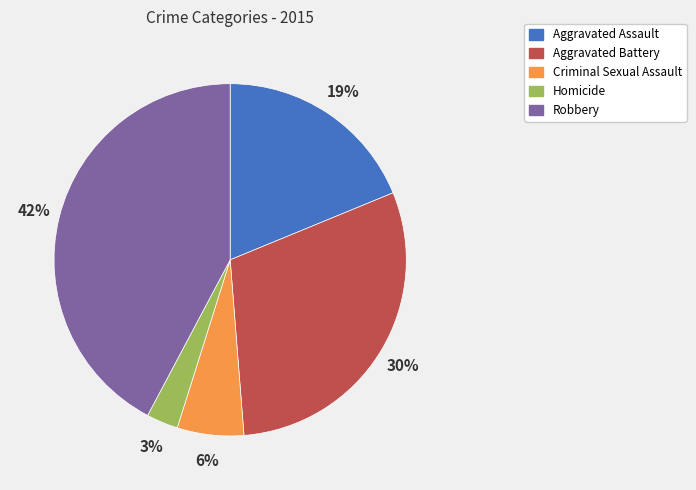

What percentage is the Homicide slice, to the nearest percent?

3%